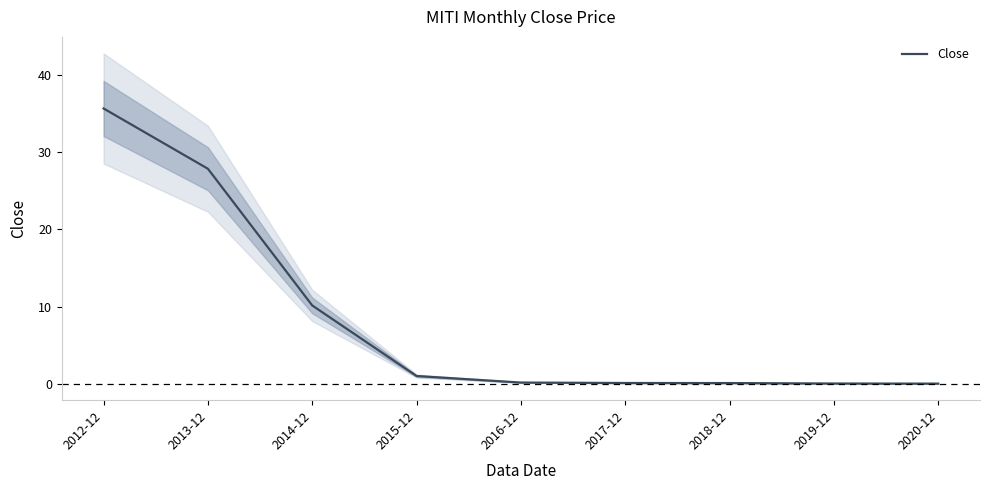

List the labels in order of value, largest first.

2012-12, 2013-12, 2014-12, 2015-12, 2016-12, 2017-12, 2018-12, 2019-12, 2020-12